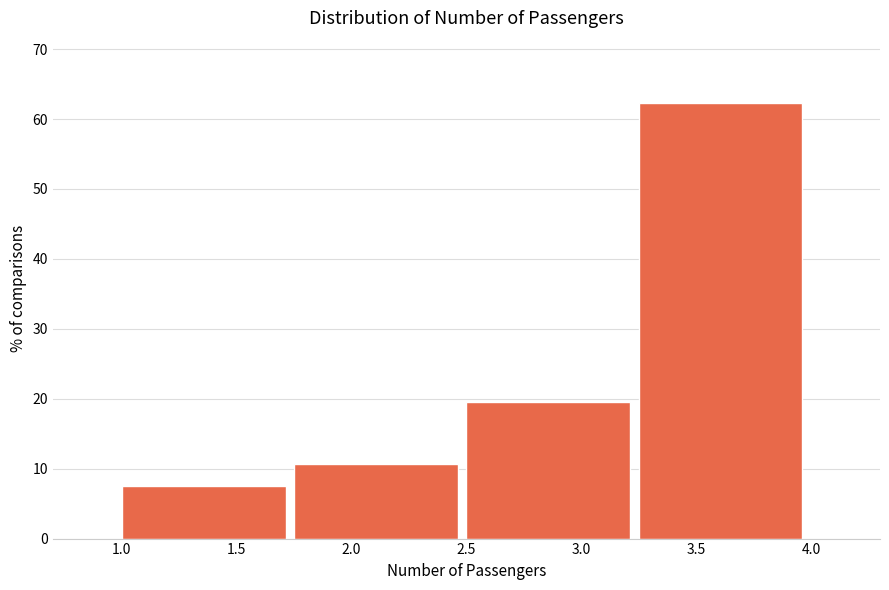

What is the height of the bar covering 3.25 to 4.00 on the x-axis? The values are not printed on the chart, so give them approximately, as read against the axis.

62